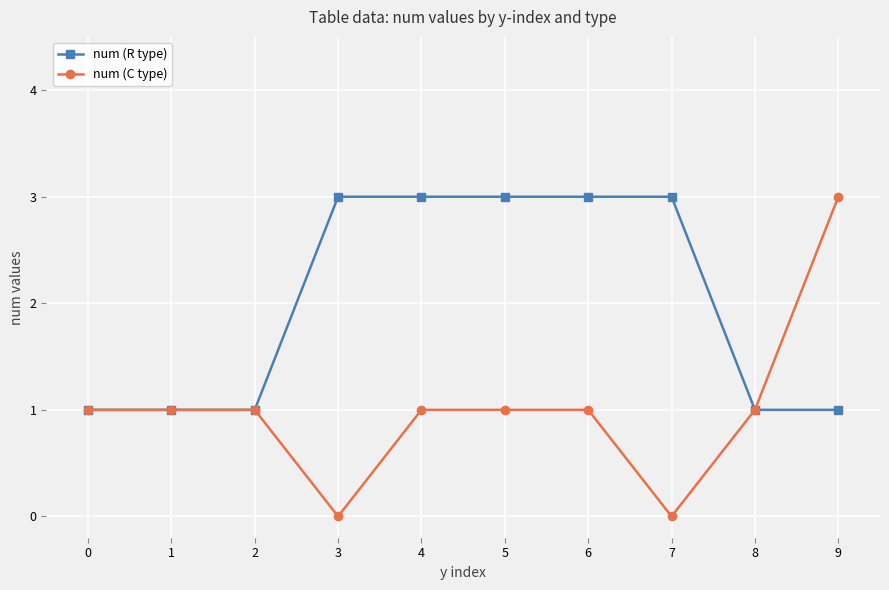

At which label does num (C type) reach its peak?

9